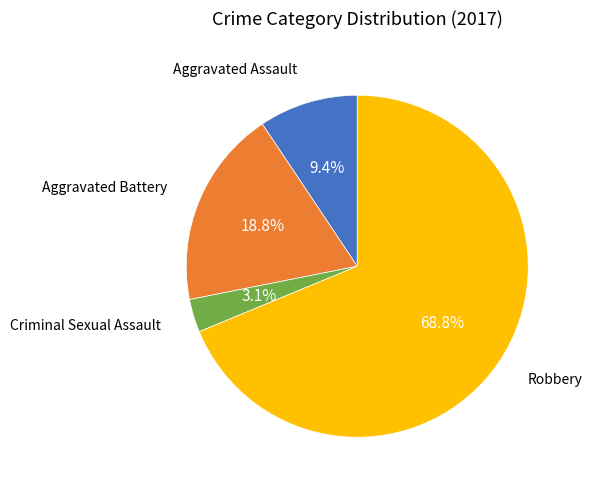

Is there any slice that represents more than half of the pie?

Yes